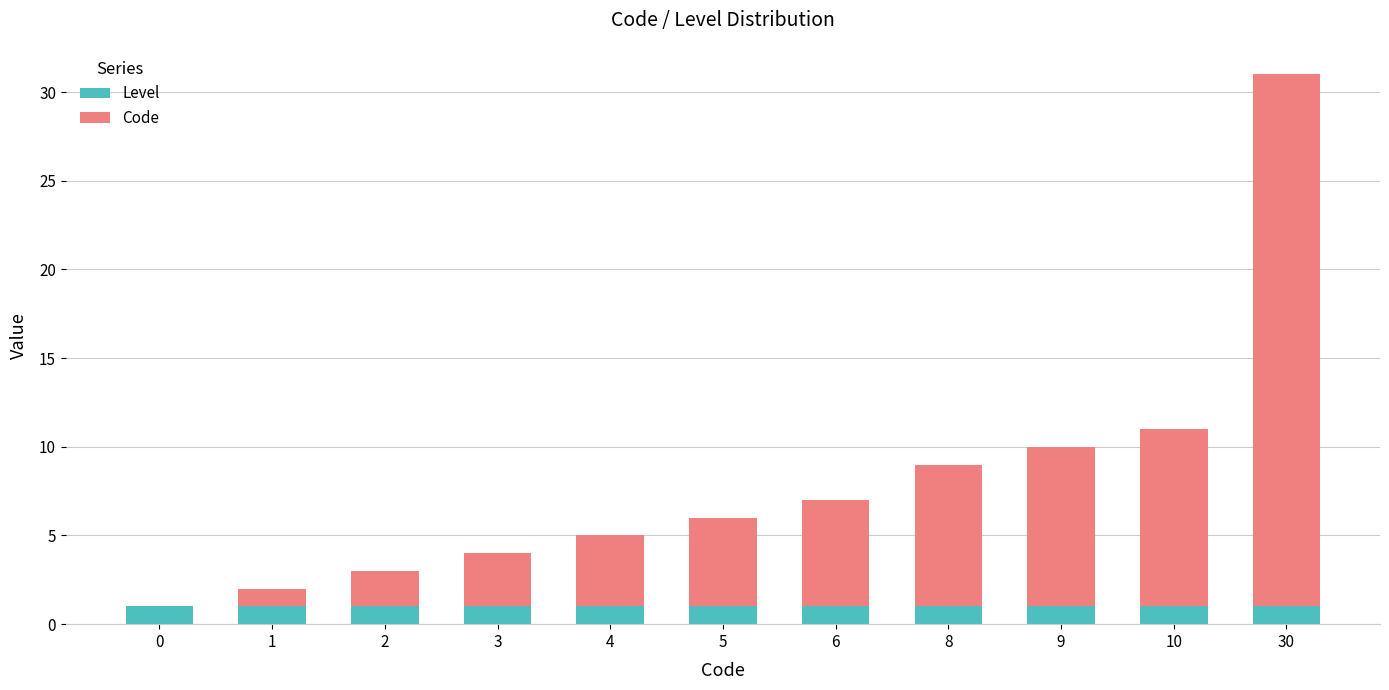

At which category is the sum across all series the highest?

30